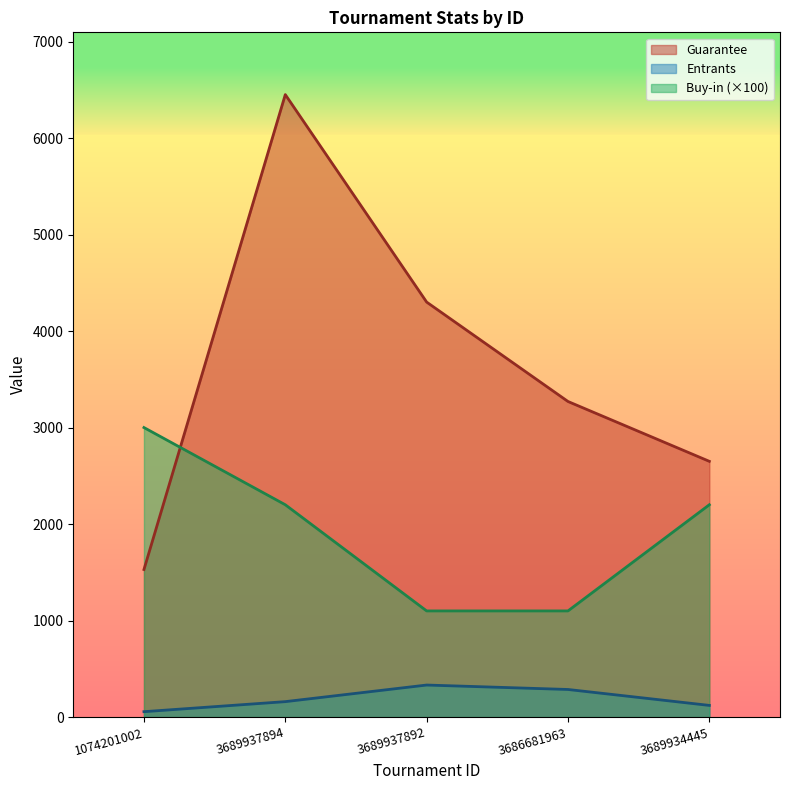

What is the difference between the maximum and second lowest values in the Entrants series?

211